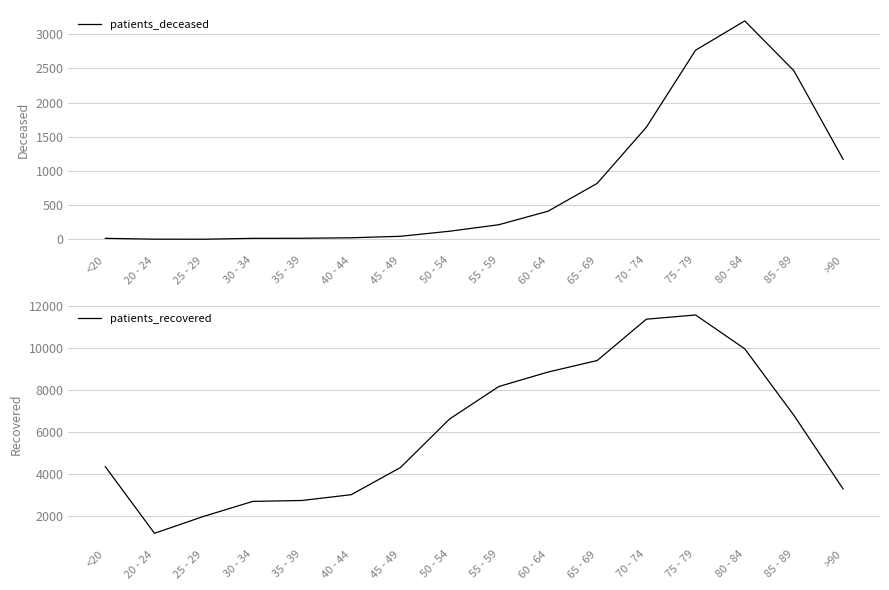

Is it true that patients_deceased equals 120 at 50 - 54?

True